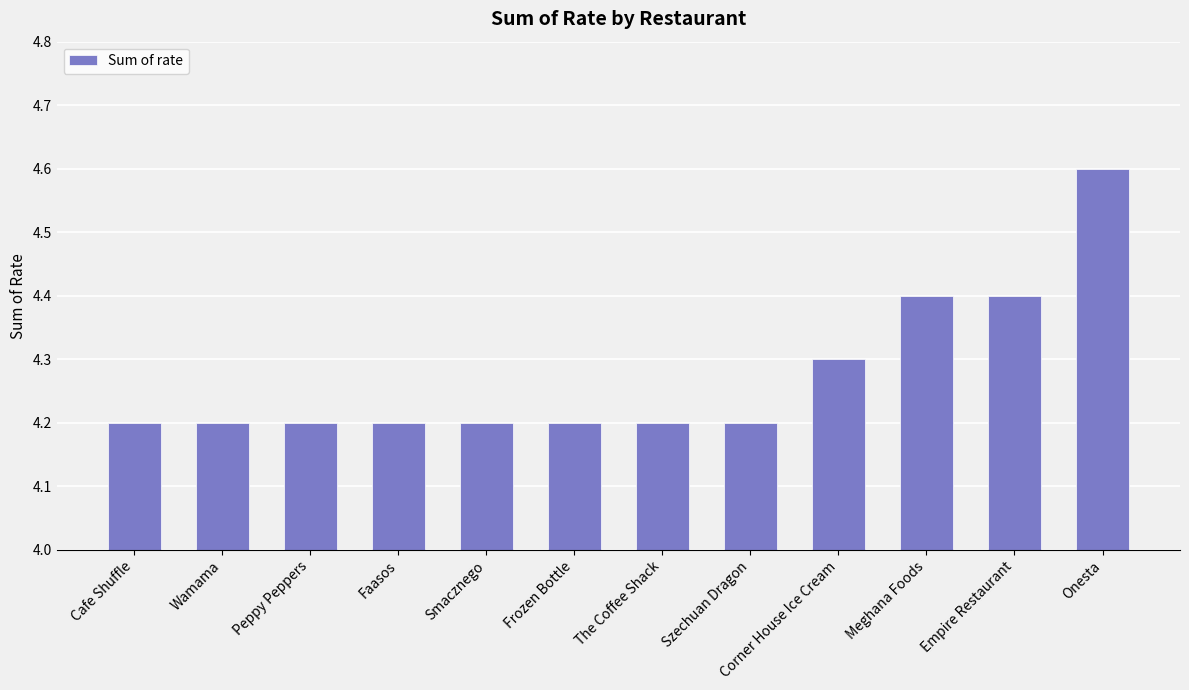

Reading left to right, transcribe all the data shown in this chart.

4.2	4.2	4.2	4.2	4.2	4.2	4.2	4.2	4.3	4.4	4.4	4.6